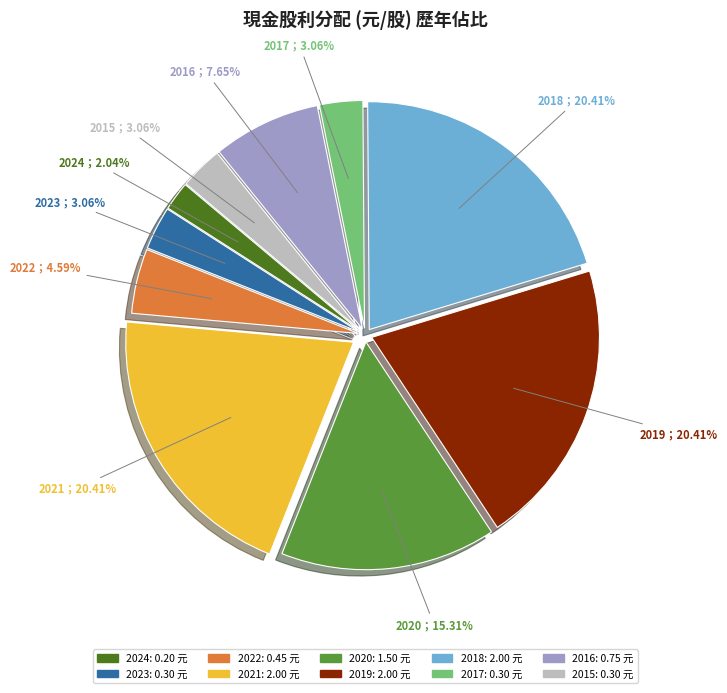

What is the ratio of the value at 2019 to the value at 2021?

1.0